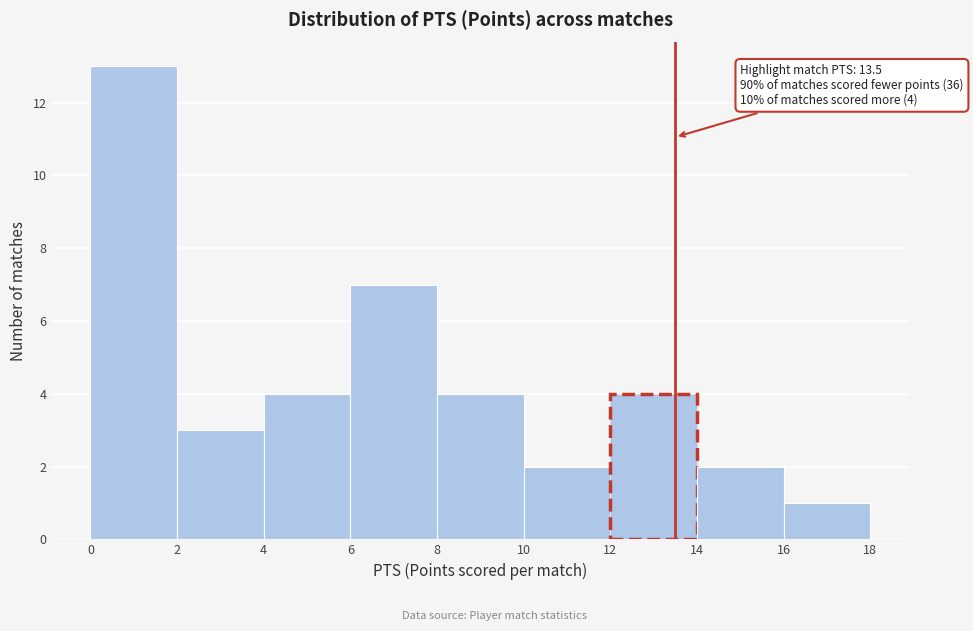

Which range on the x-axis has the tallest bar?

0 to 2